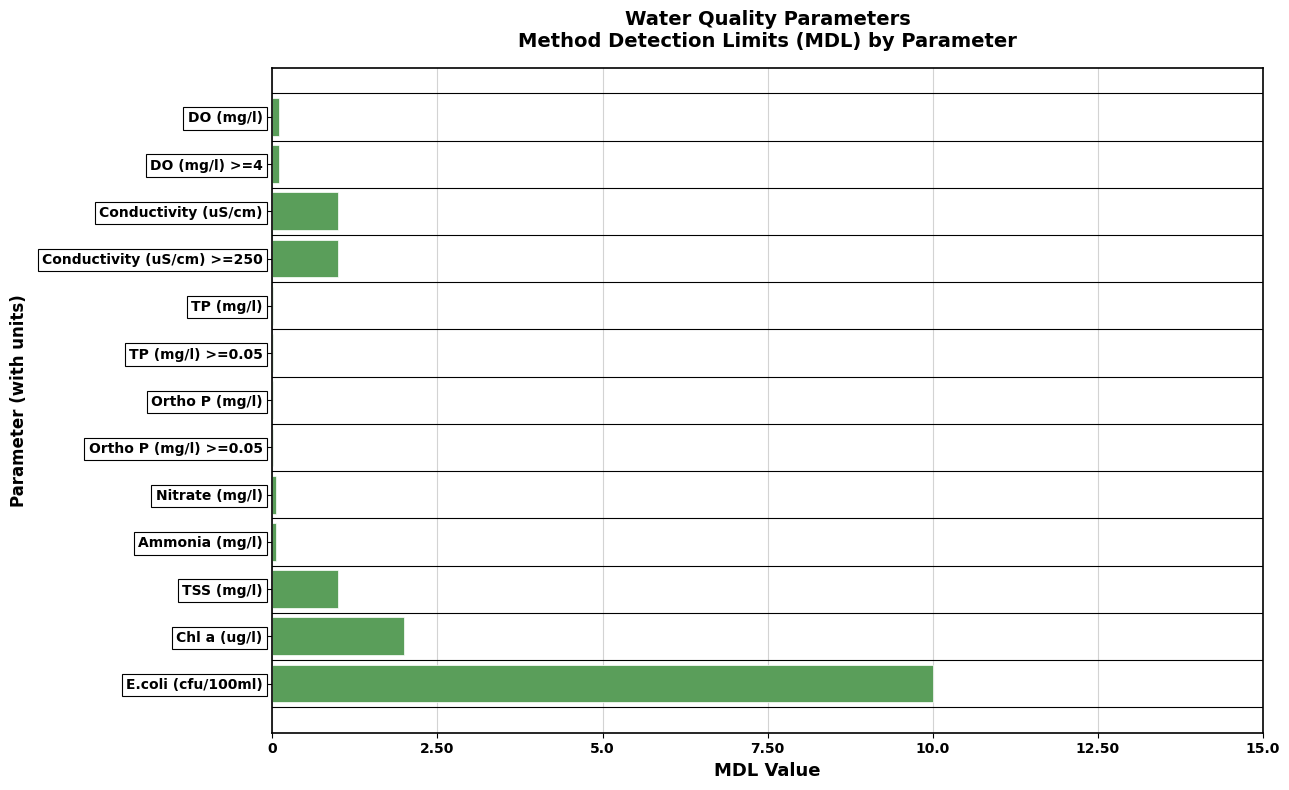

What is the approximate value at Conductivity (uS/cm)?

1.0